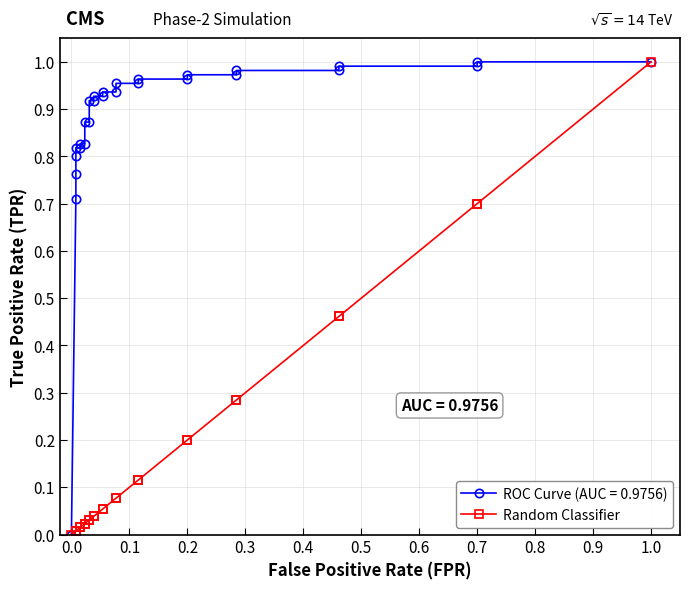

Reading left to right, extract all data points from this chart.

0.0	0.0	0.0	0.0	0.0	0.0	0.0	0.0	0.0	0.0	0.0	0.0	0.0	0.1	0.1	0.1	0.1	0.1	0.1	0.2	0.2	0.3	0.3	0.5	0.5	0.7	0.7	1.0